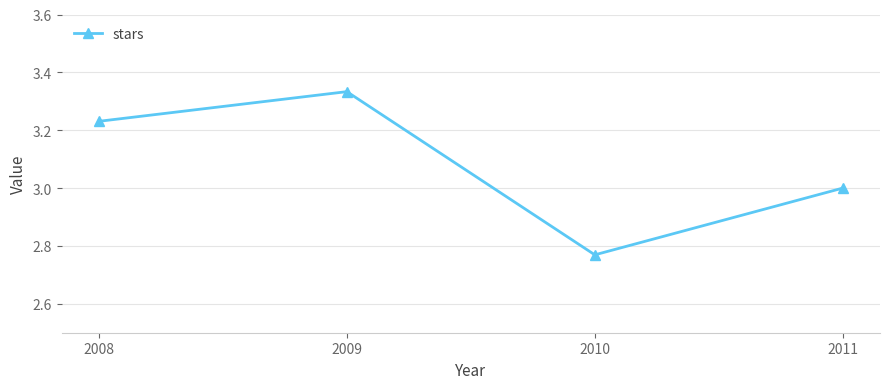

How many interior local valleys (lower than both neighbors) does the data have?

1